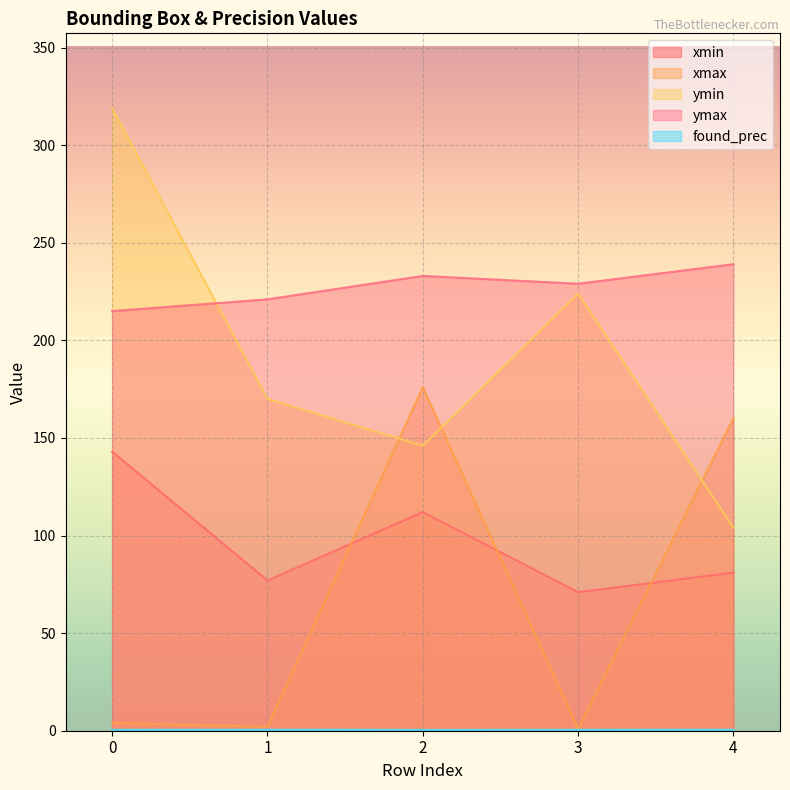

The value of found_prec at 2 is 0.2. True or false?

False